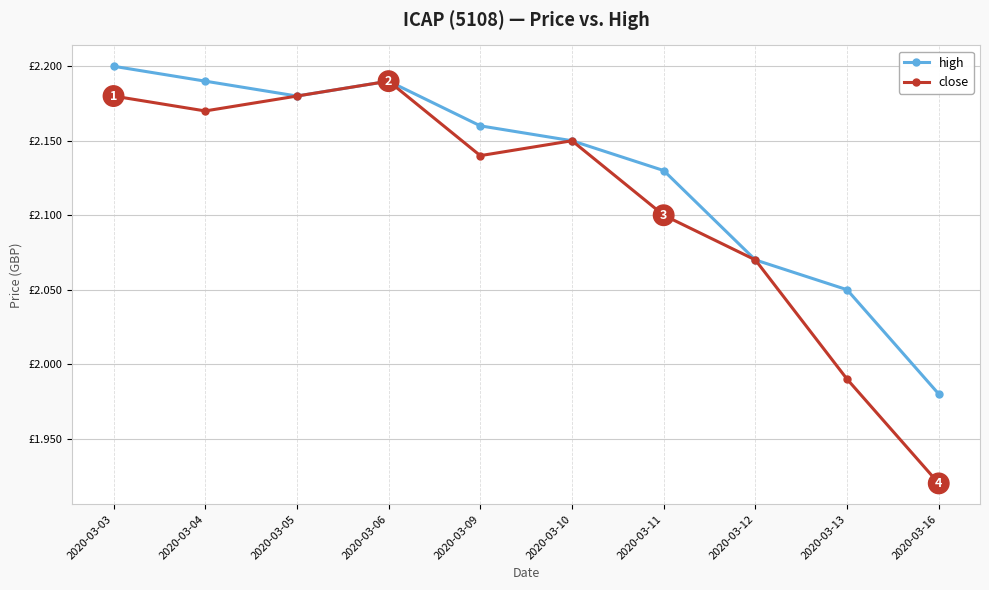

At which category does high reach its first local valley?

2020-03-05